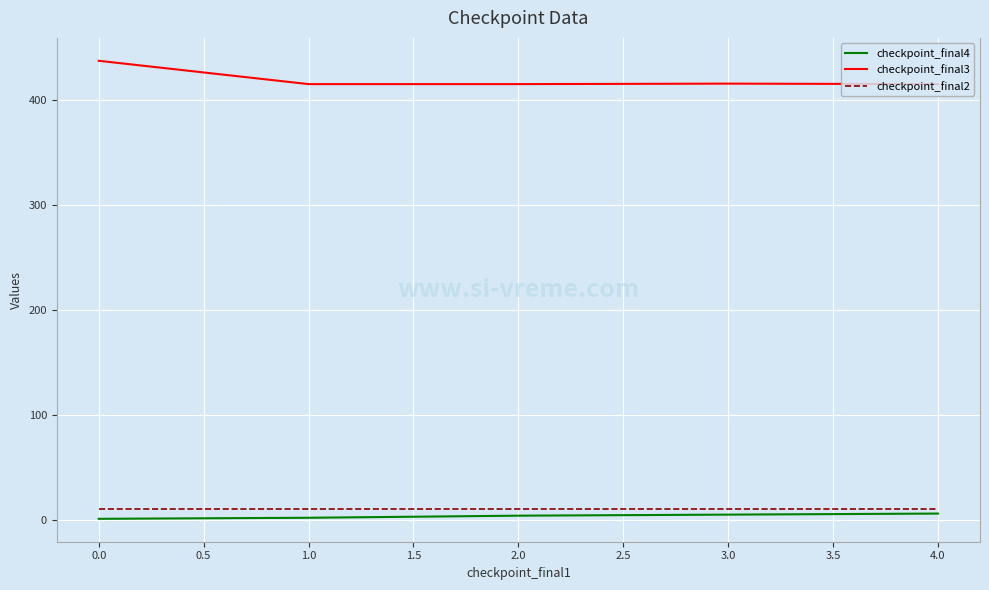

How many lines are shown in the chart?

3